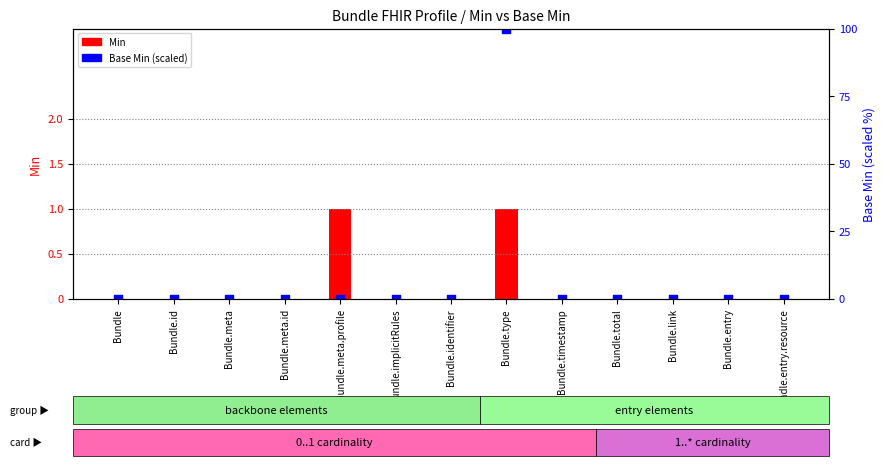

At which category is the sum across all series the highest?

Bundle.type